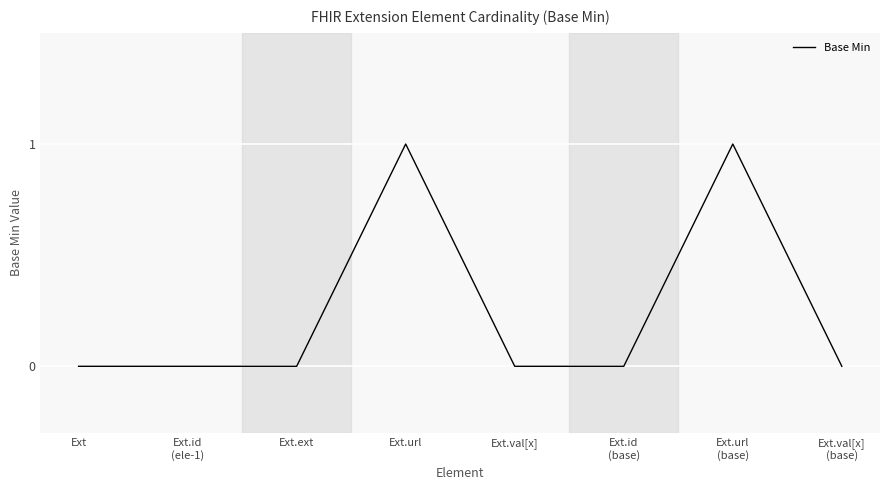

Reading right to left, list all the values displayed in this chart.

0	1	0	0	1	0	0	0